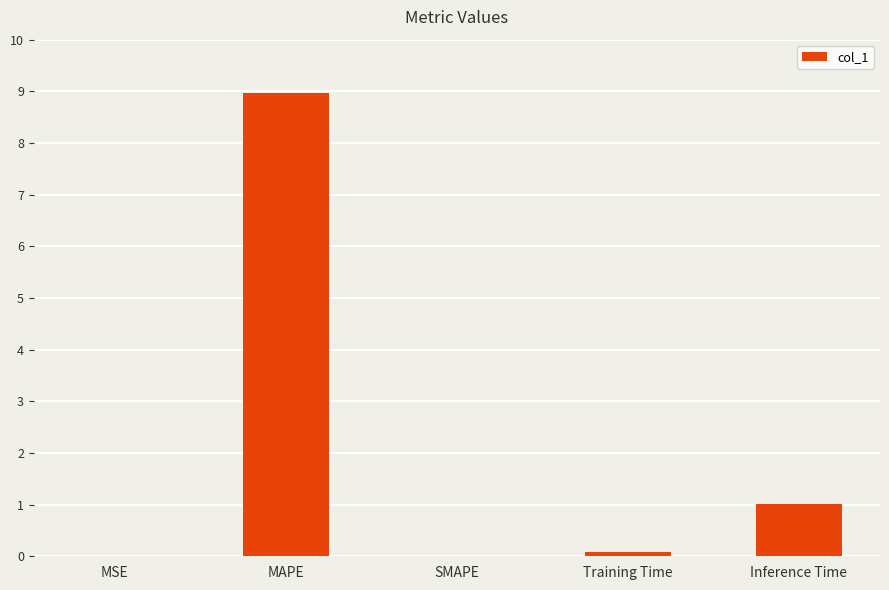

Does the chart contain stacked bars?

No